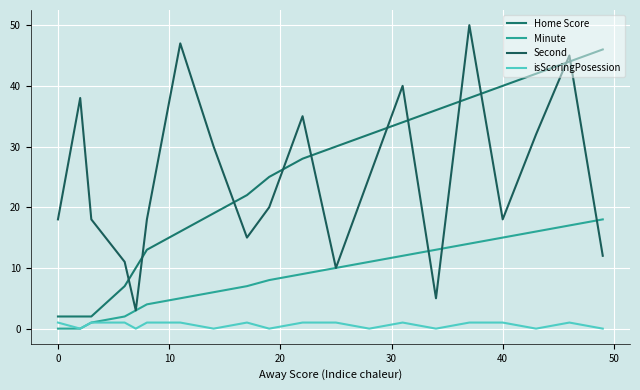

True or false: isScoringPosession has more than 2 interior local peaks.

True